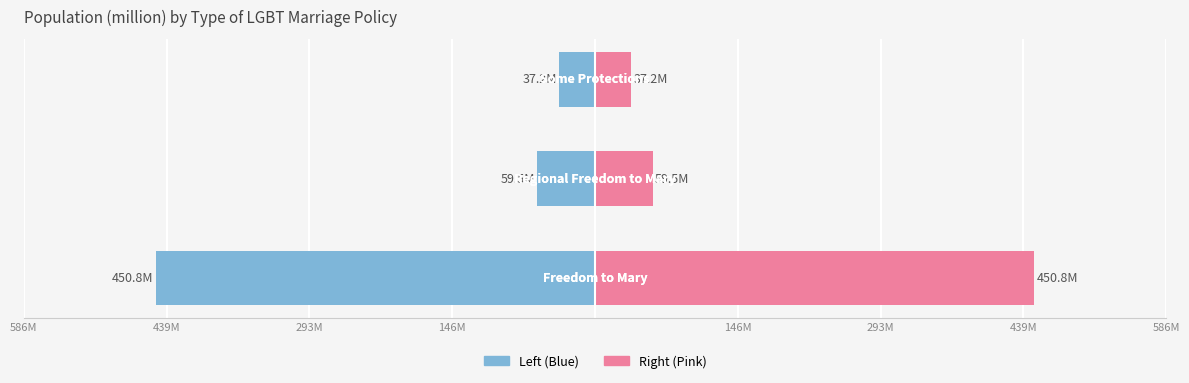

The value of Population (Right) at 293M is 93.5. True or false?

False